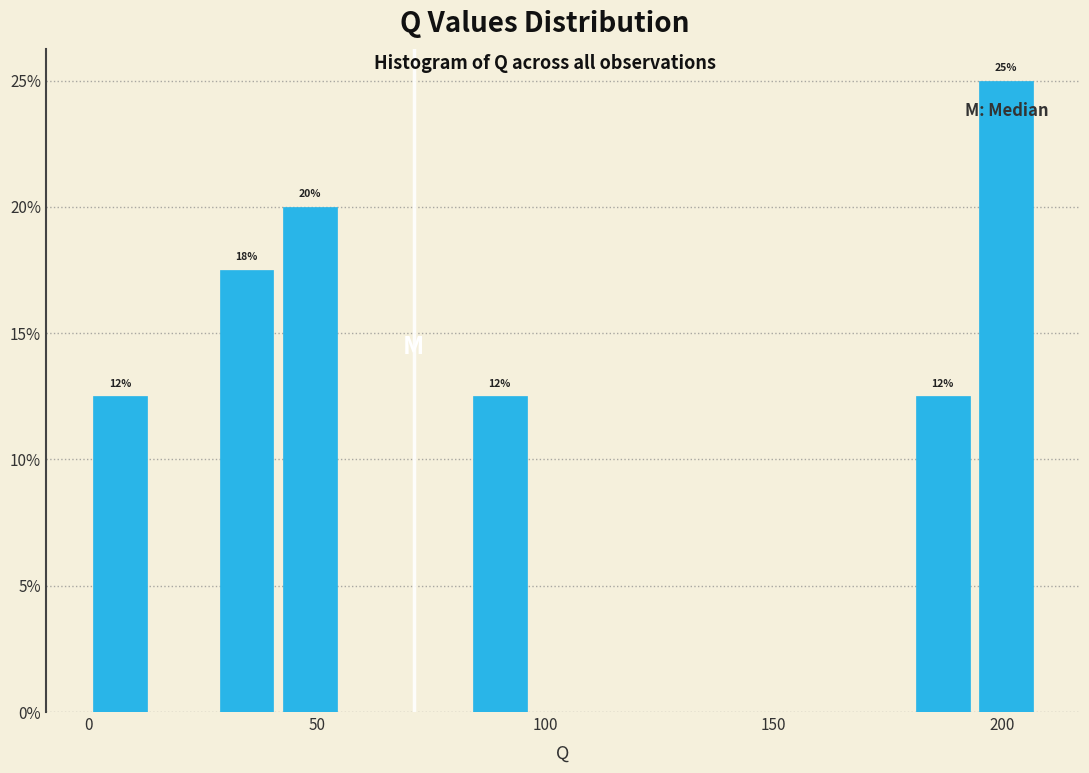

Around what value on the x-axis is the tallest bar? Give the approximate position of its centre, as read against the axis.

200